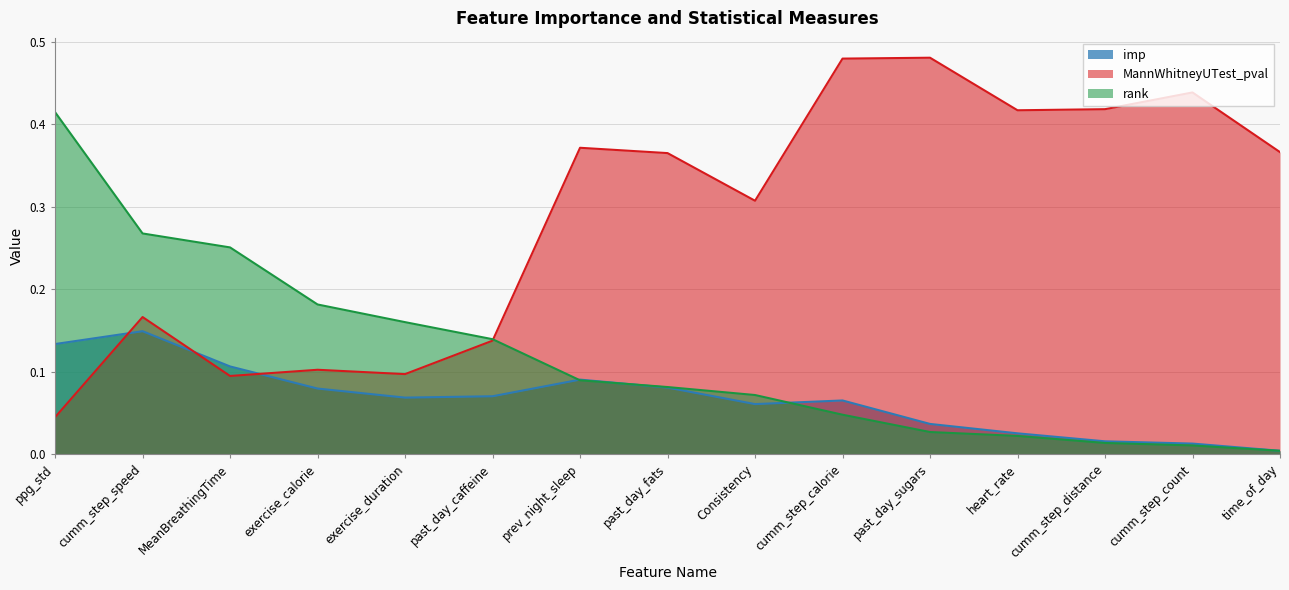

Which series ends up on top after the final intersection of rank and imp?

rank